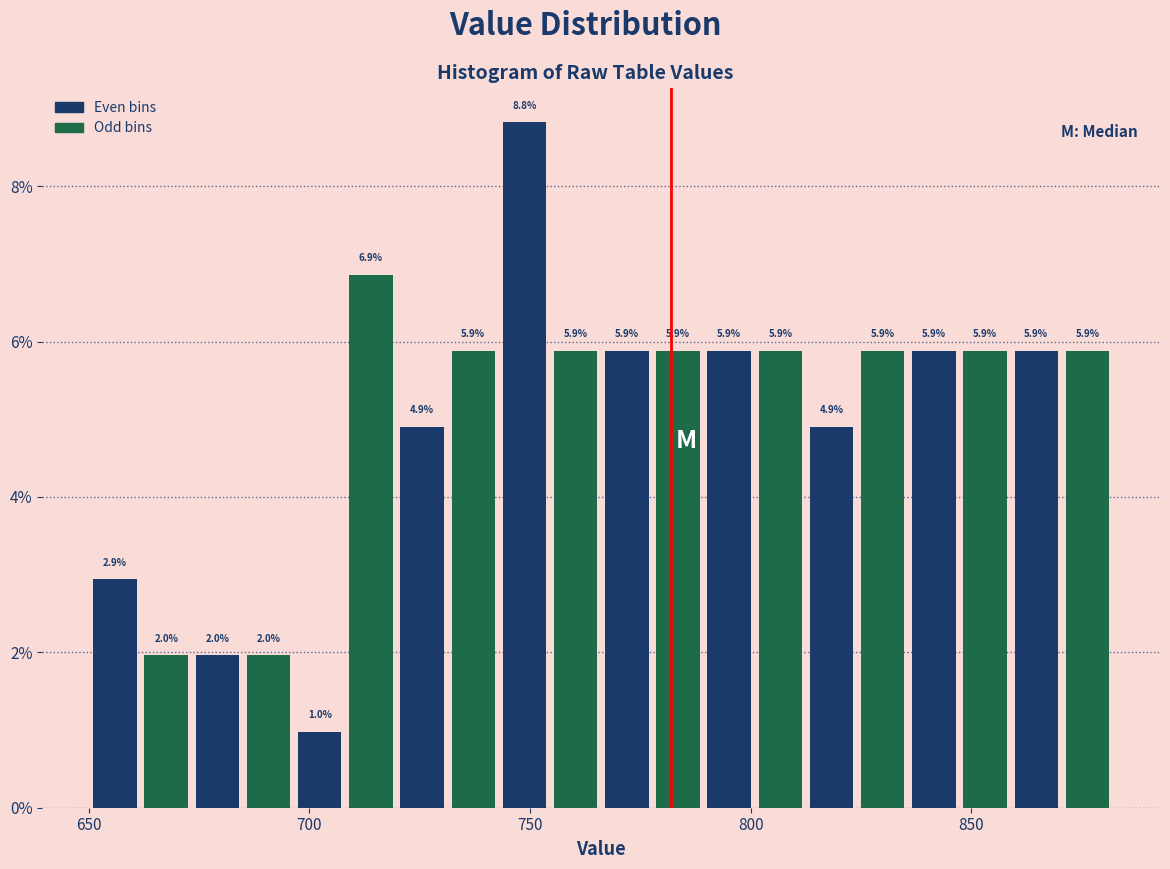

Around what value on the x-axis is the tallest bar? Give the approximate position of its centre, as read against the axis.

750